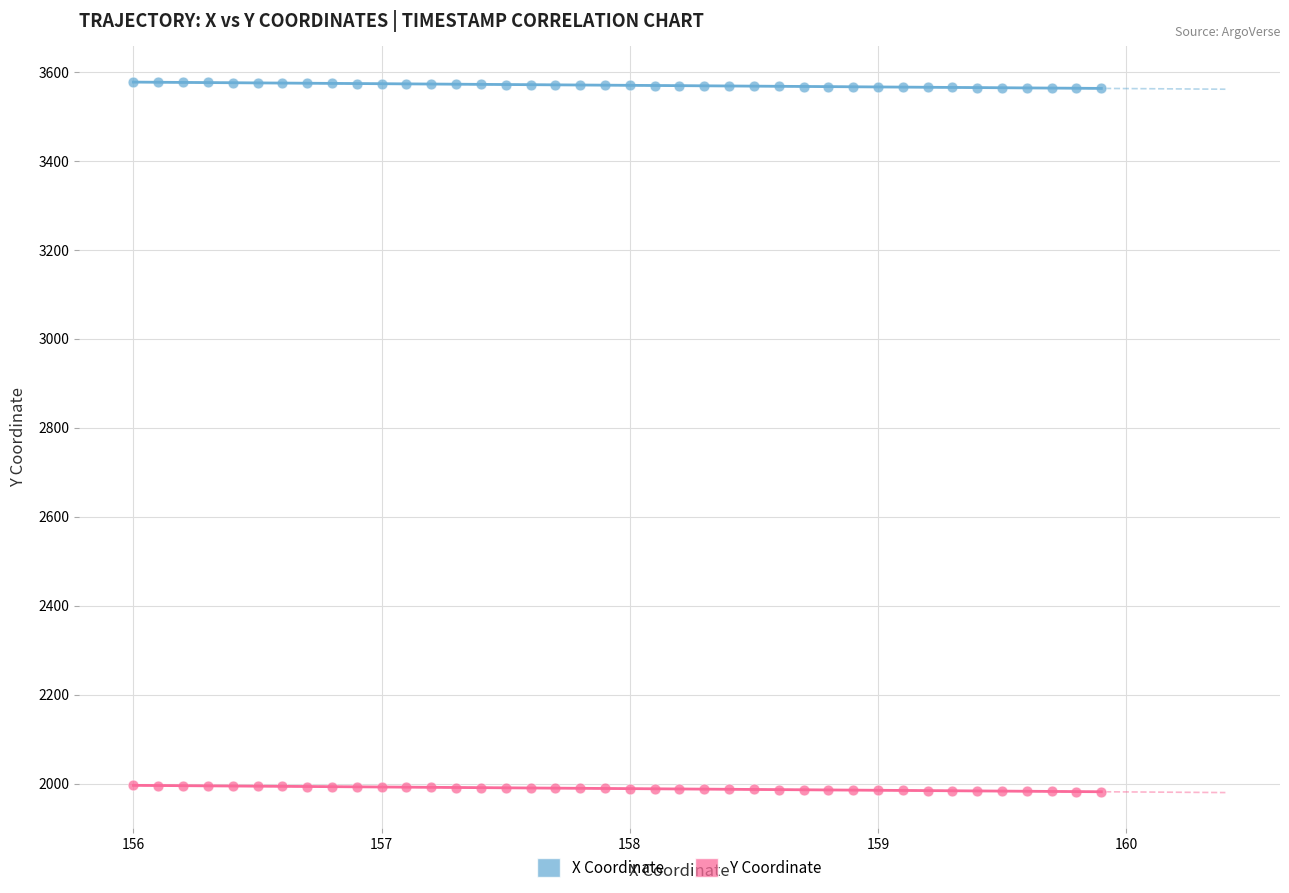

Which series reaches the maximum Y coordinate?

X Coordinate